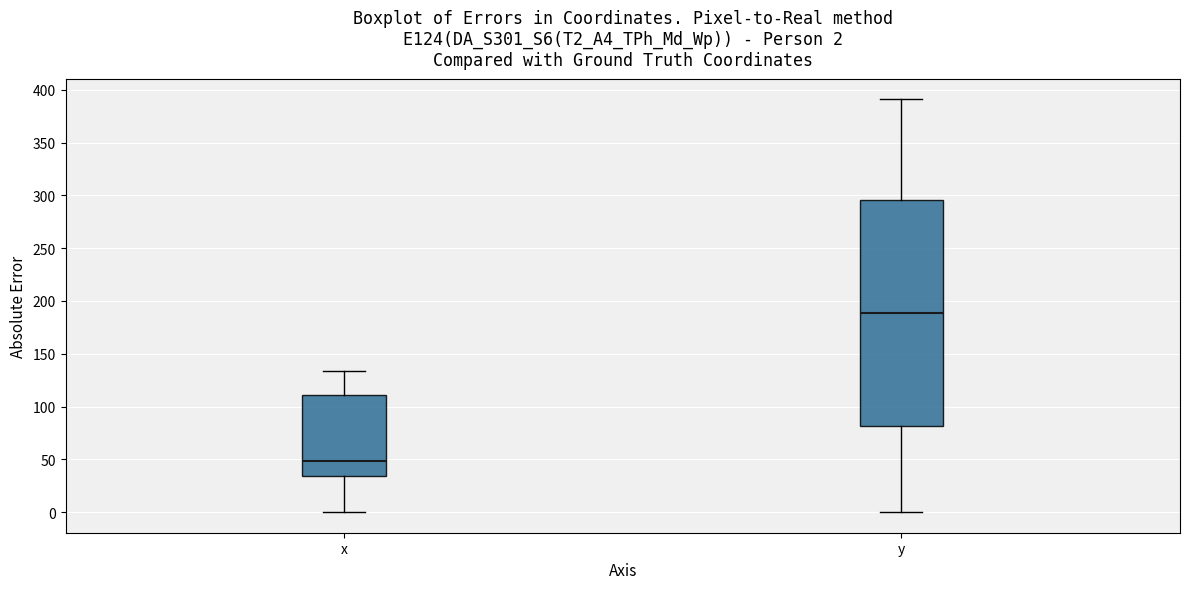

Comparing the boxes themselves (not the whiskers), which one is the tallest?

y